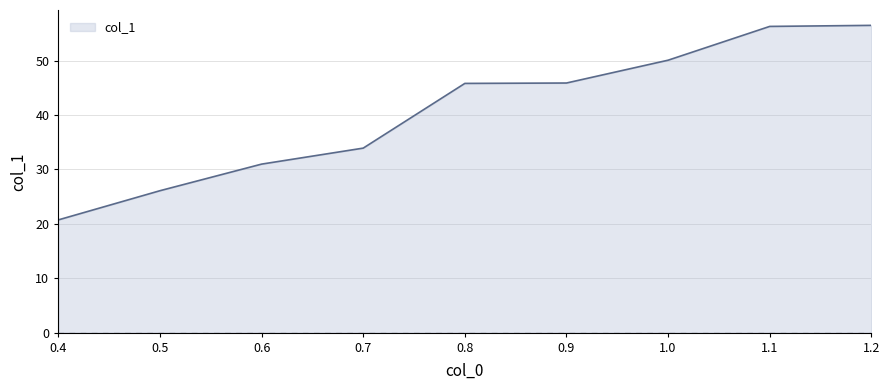

What is the maximum value shown in the chart?

56.5